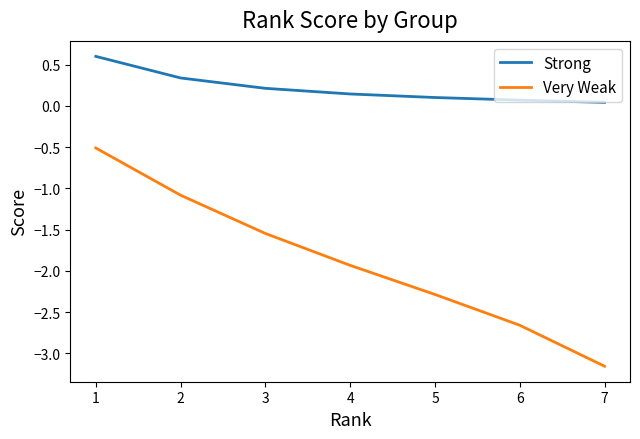

What are all the series names shown in the legend?

Strong, Very Weak